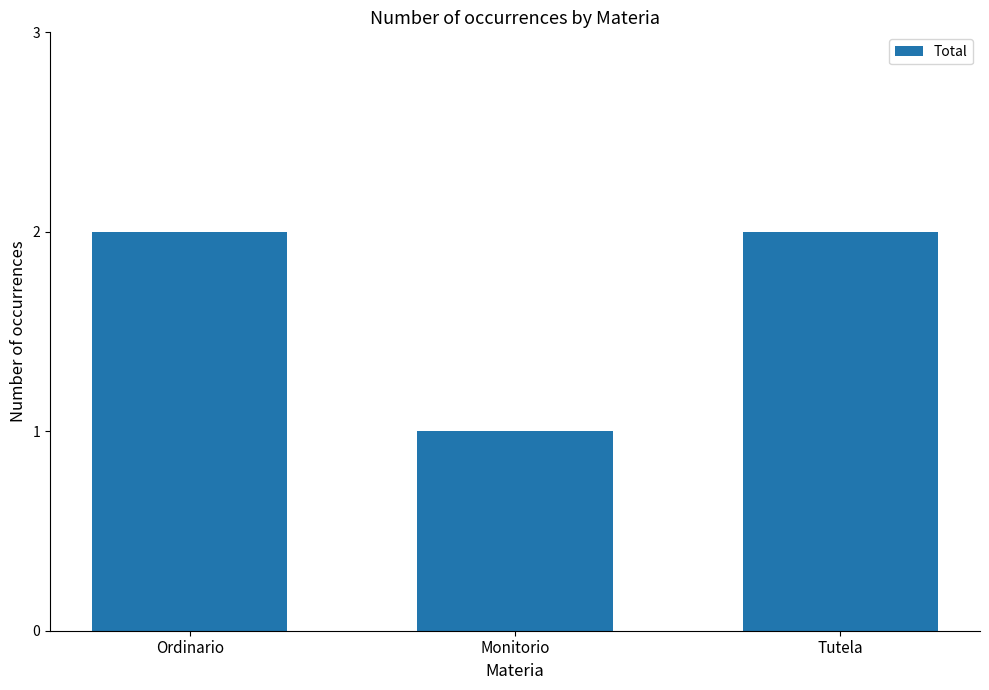

The chart shows a value of 2 at Tutela. True or false?

True